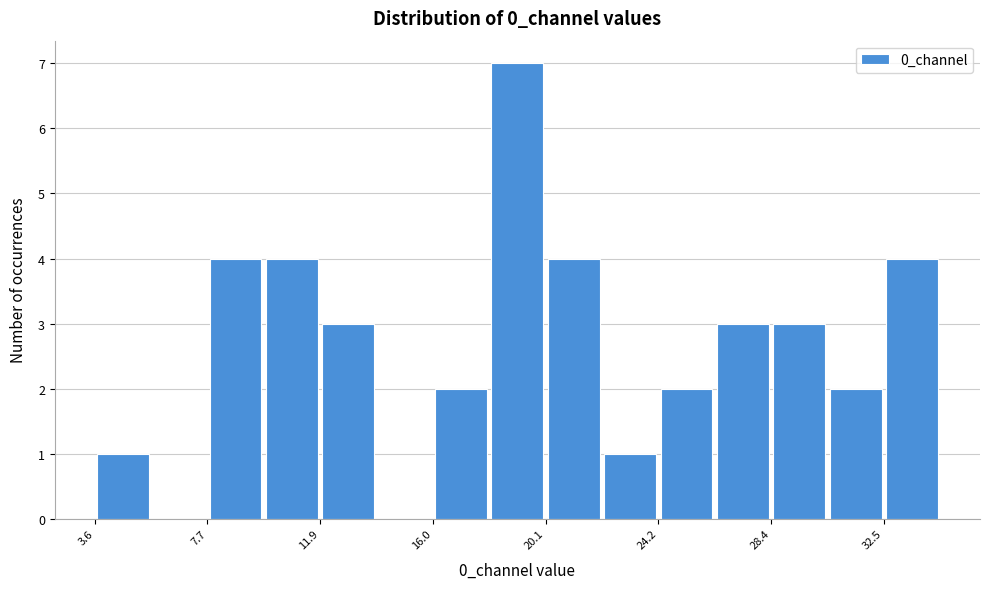

Which range on the x-axis has the tallest bar?

18.0 to 20.0